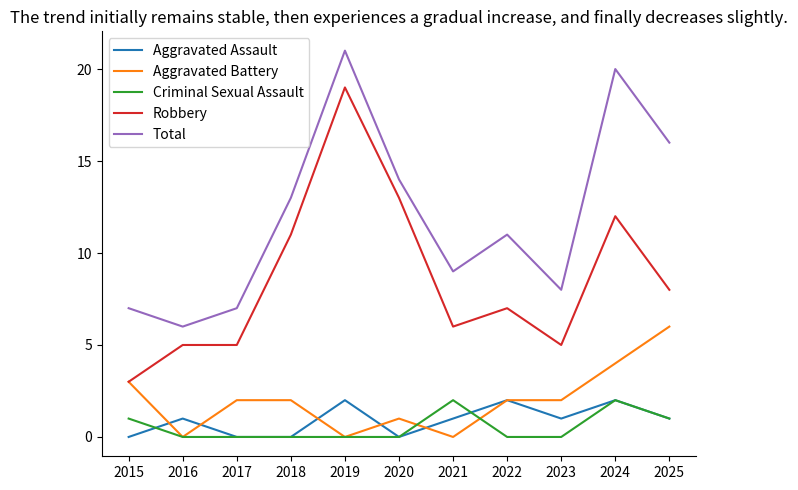

True or false: Robbery and Total cross at least once.

False